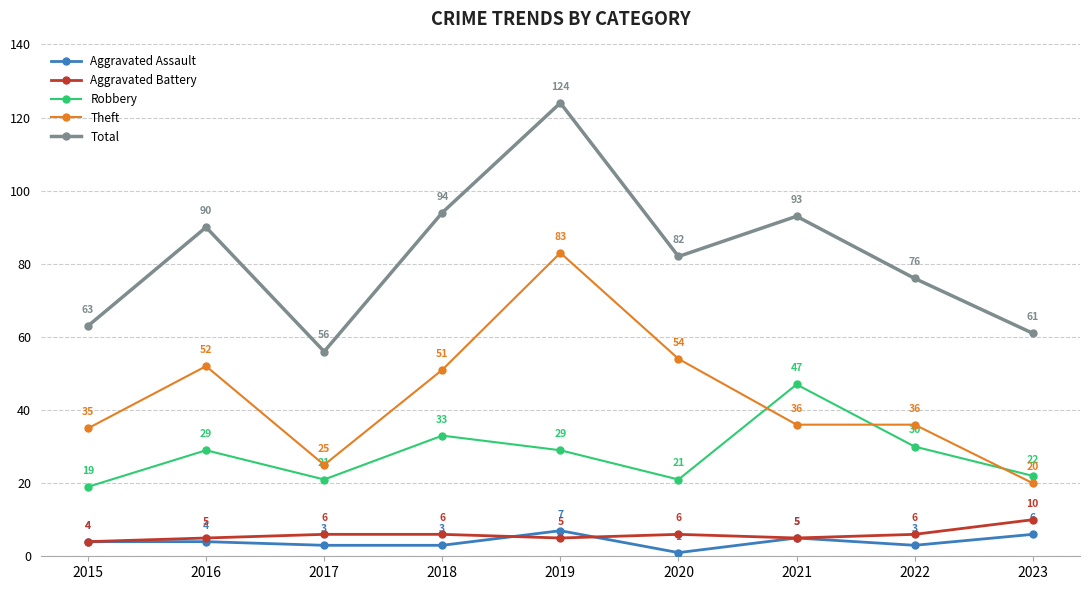

How many interior local peaks does the Robbery series have?

3